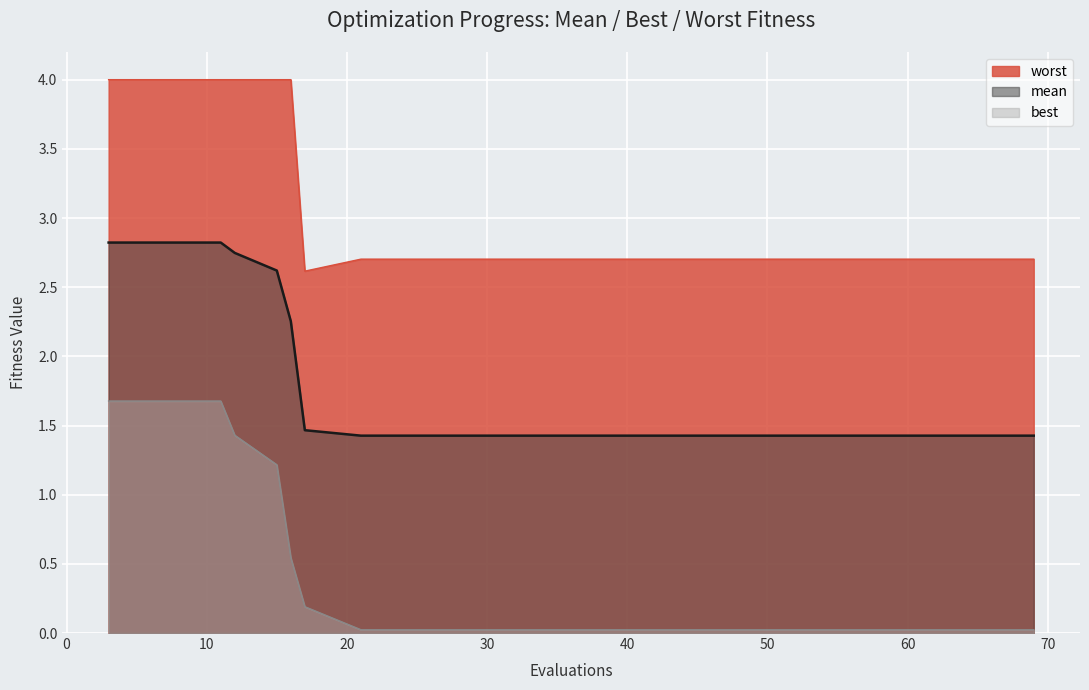

Does the chart display data point markers on the line(s)?

No